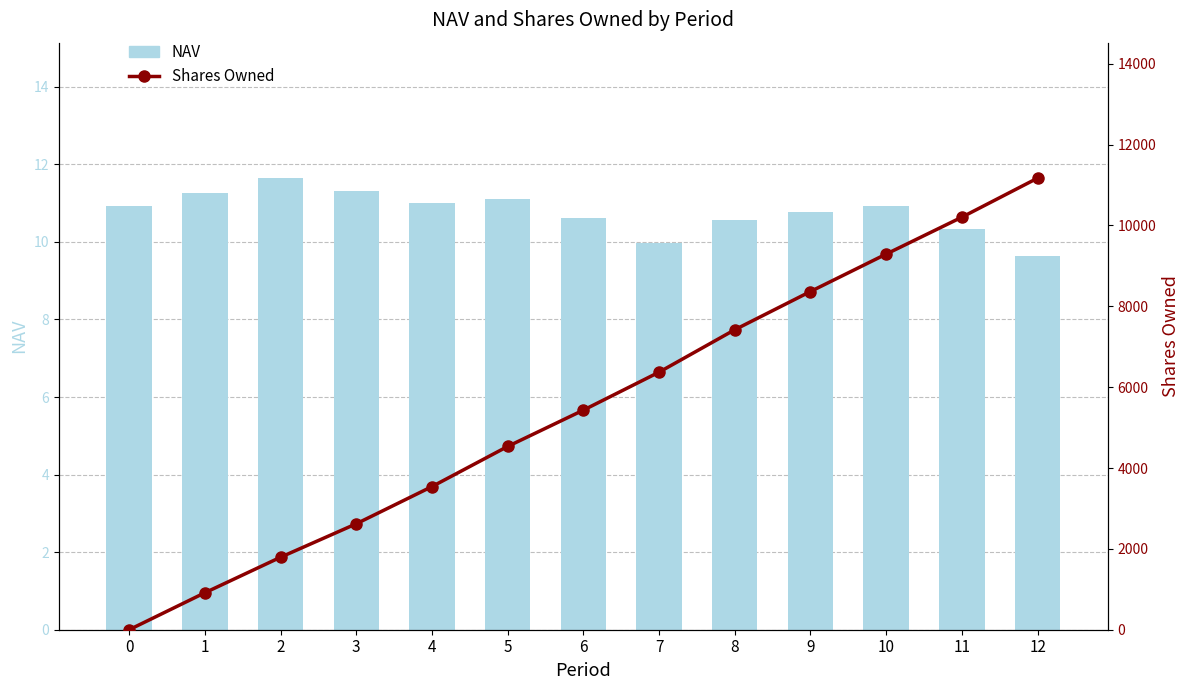

Read the NAV value at 10.

10.9